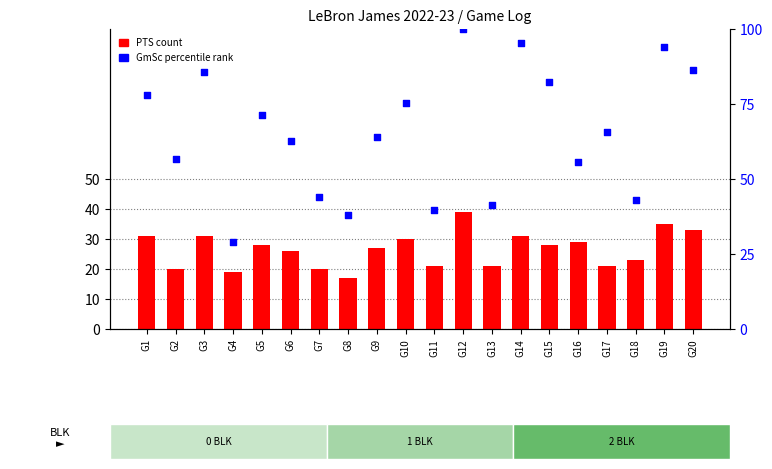

Which series has the largest Y range (max minus min)?

GmSc (percentile rank)